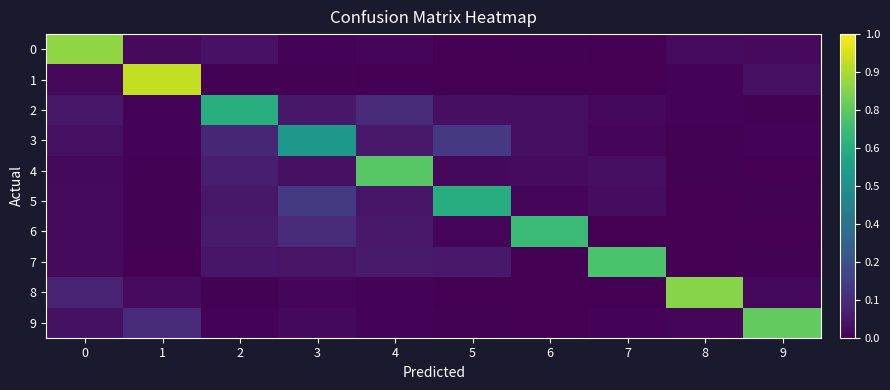

At how many categories does at least one series exceed 0?

10